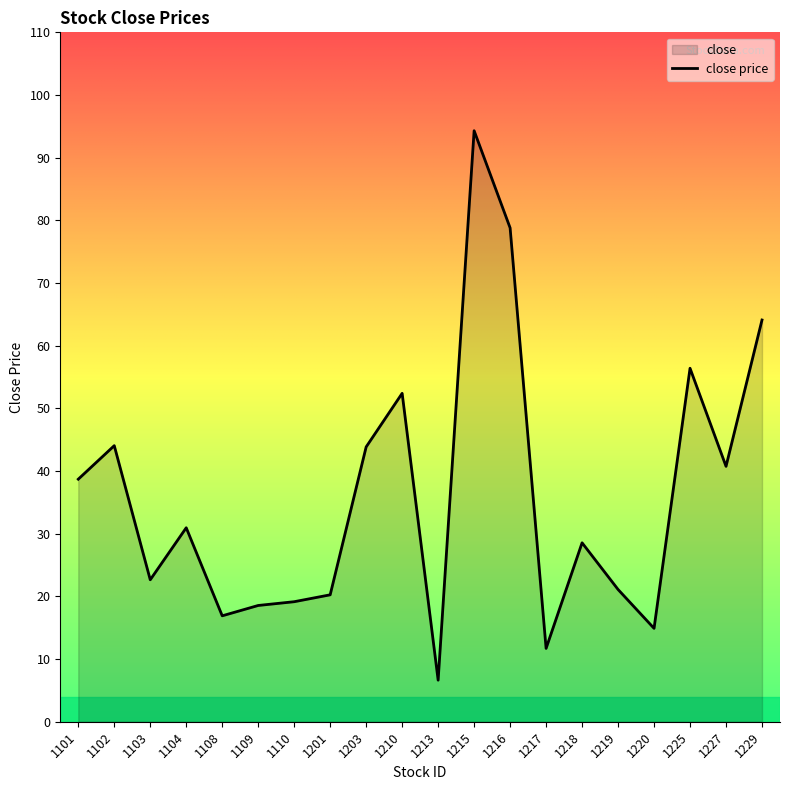

Does the chart have visible grid lines?

No